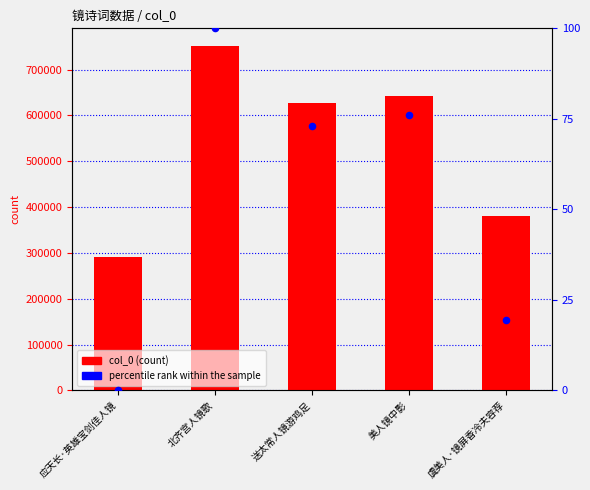

Which series reaches the maximum Y coordinate?

col_0